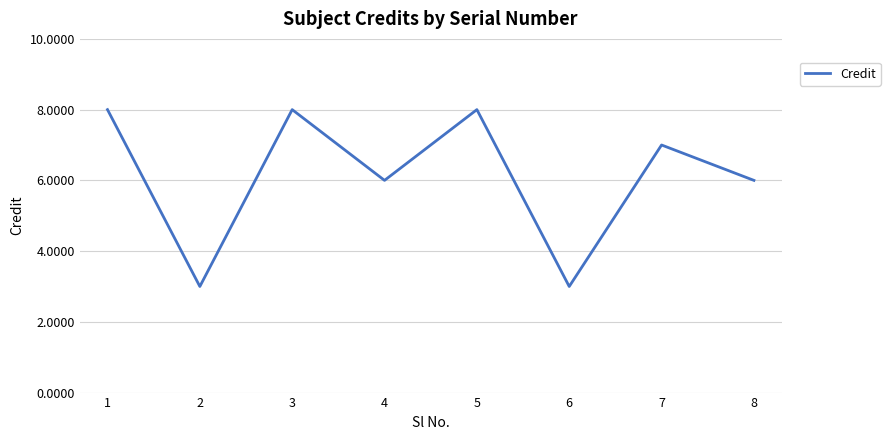

How many values are below 7?

4